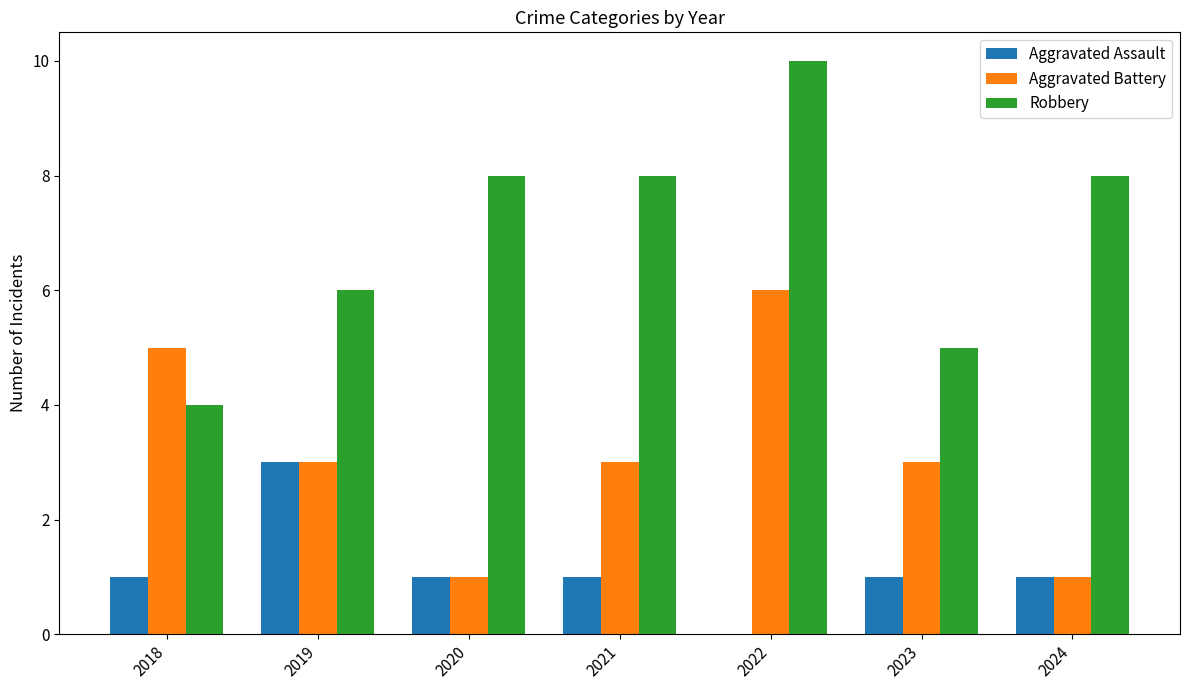

Reading left to right, extract all data points from this chart.

Aggravated Assault: 1	3	1	1	0	1	1
Aggravated Battery: 5	3	1	3	6	3	1
Robbery: 4	6	8	8	10	5	8